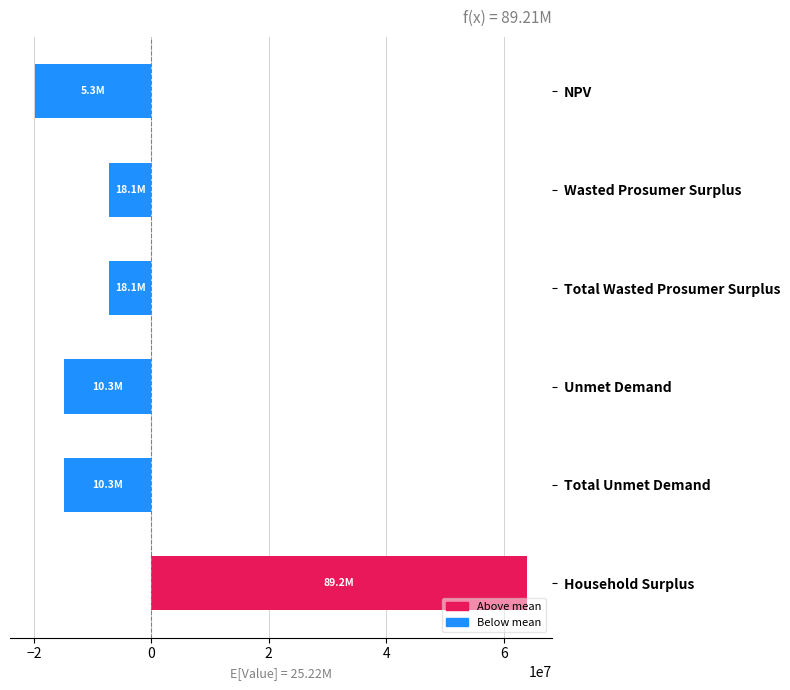

The chart shows a value of -7126591.5 at Wasted Prosumer Surplus. True or false?

True